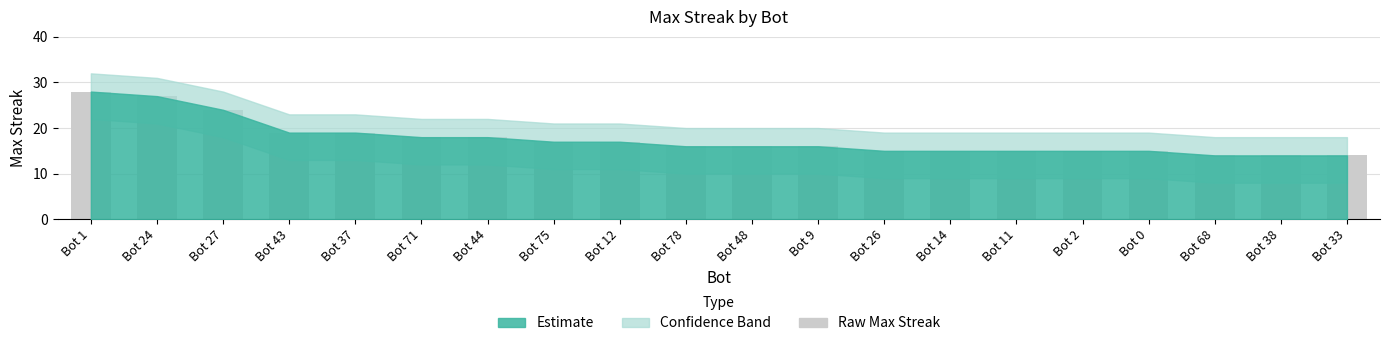

Which has a higher value, Bot 75 or Bot 11?

Bot 75